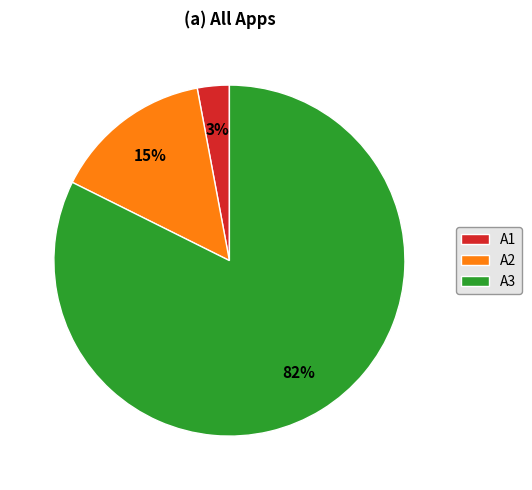

To the nearest percent, what percentage of the pie is A3?

82%